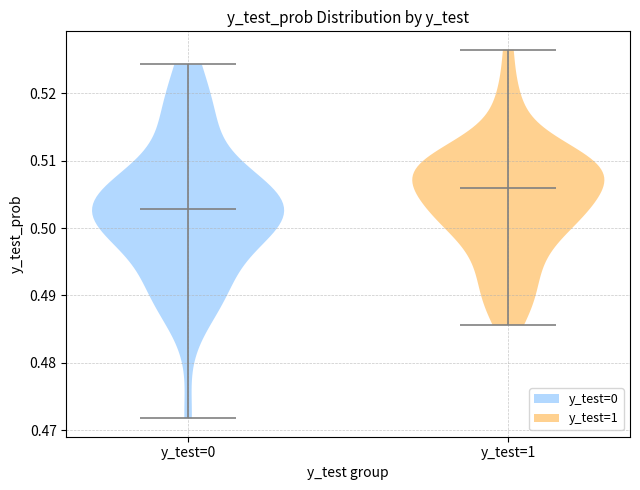

What is the lowest point the violin for y_test=1 reaches on the y-axis? The values are not printed on the chart, so give them approximately, as read against the axis.

0.486